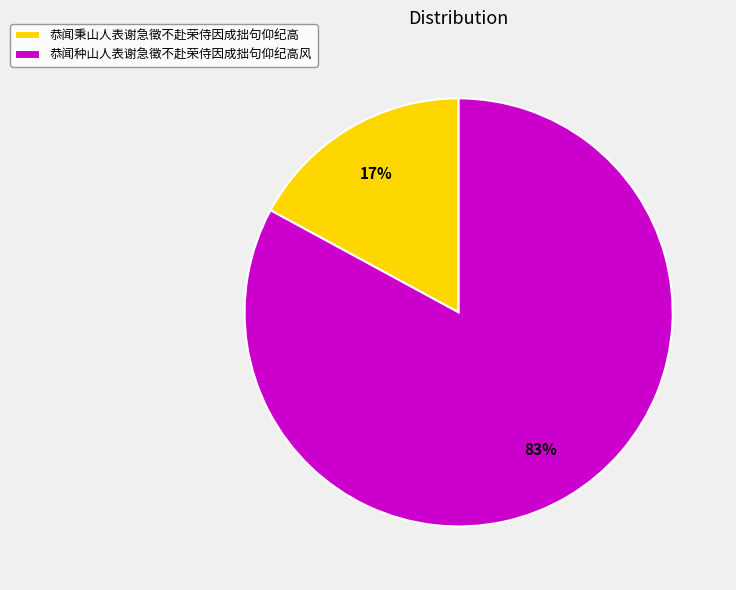

Is it true that 恭闻秉山人表谢急徵不赴荣侍因成拙句仰纪高 is 17% of the pie?

True